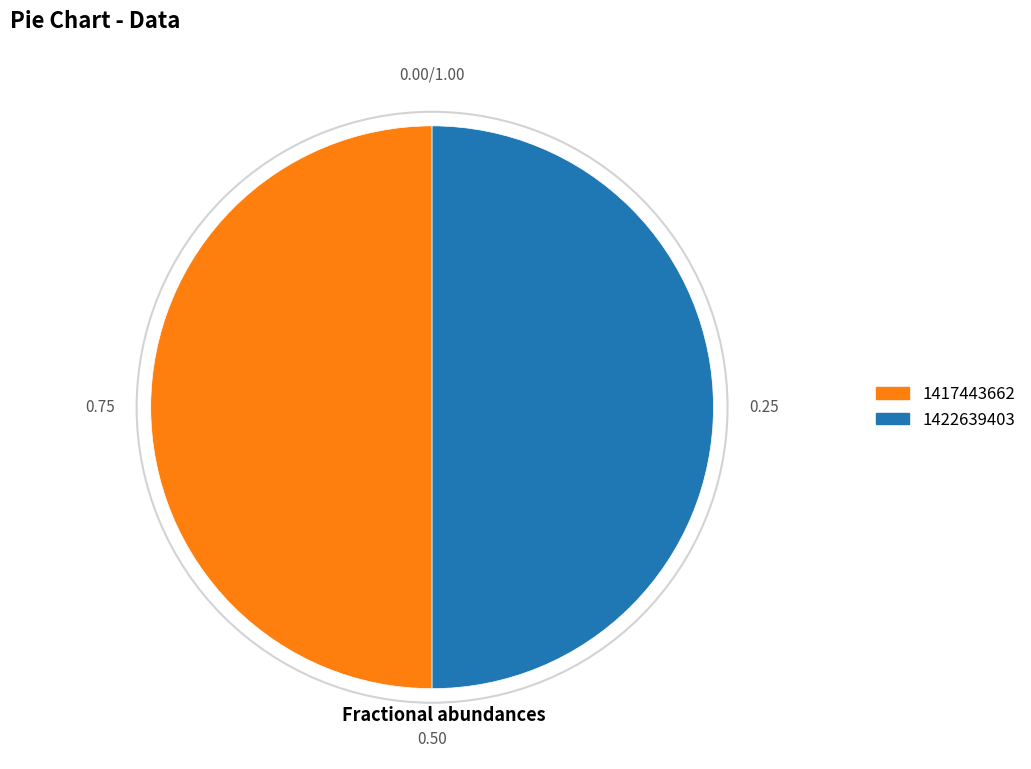

Is it true that 1422639403 is 58% of the pie?

False